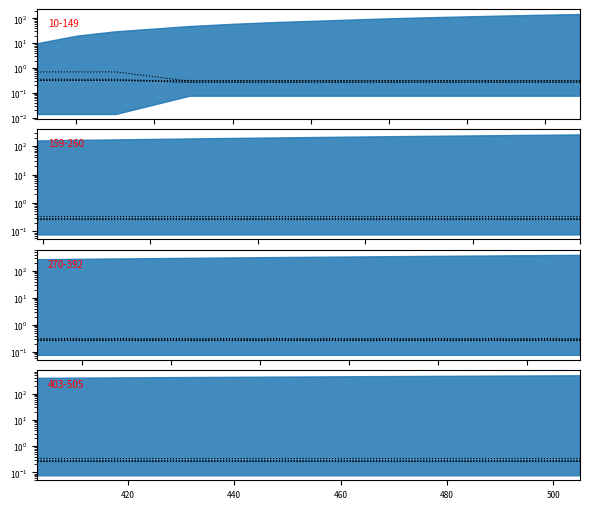

The value of w1 at 9 is 0.4. True or false?

False